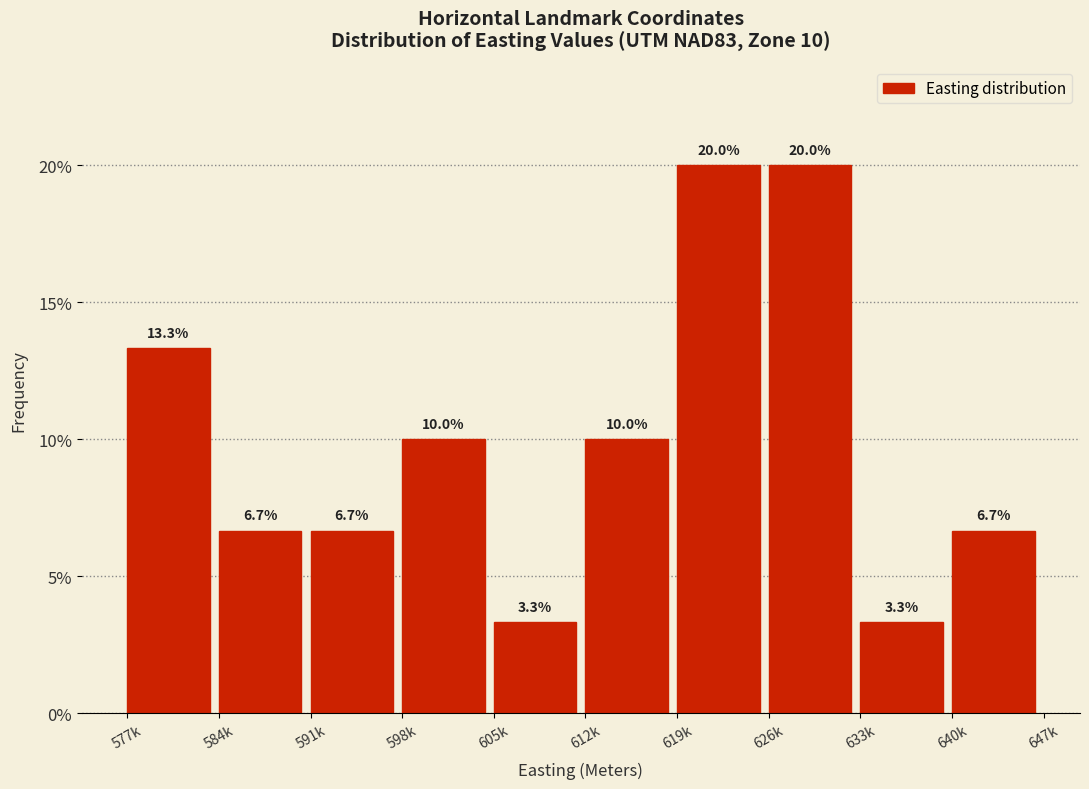

Reading left to right, what are all the values shown in this chart?

577k=13.3	584k=6.7	591k=6.7	598k=10.0	605k=3.3	612k=10.0	619k=20.0	626k=20.0	633k=3.3	640k=6.7